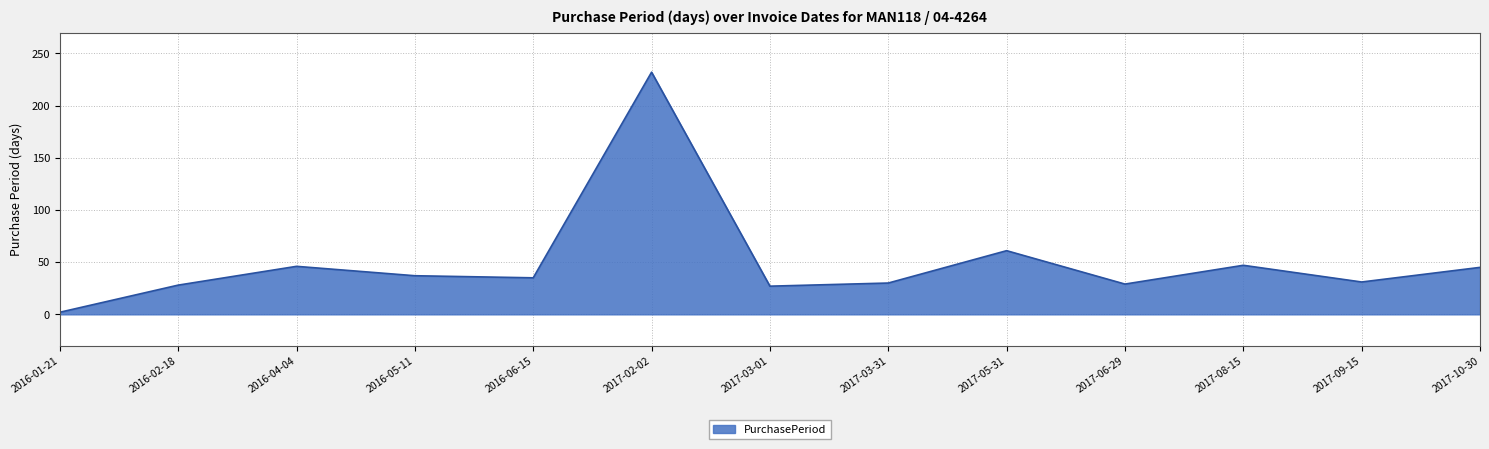

Does the chart have visible grid lines?

Yes